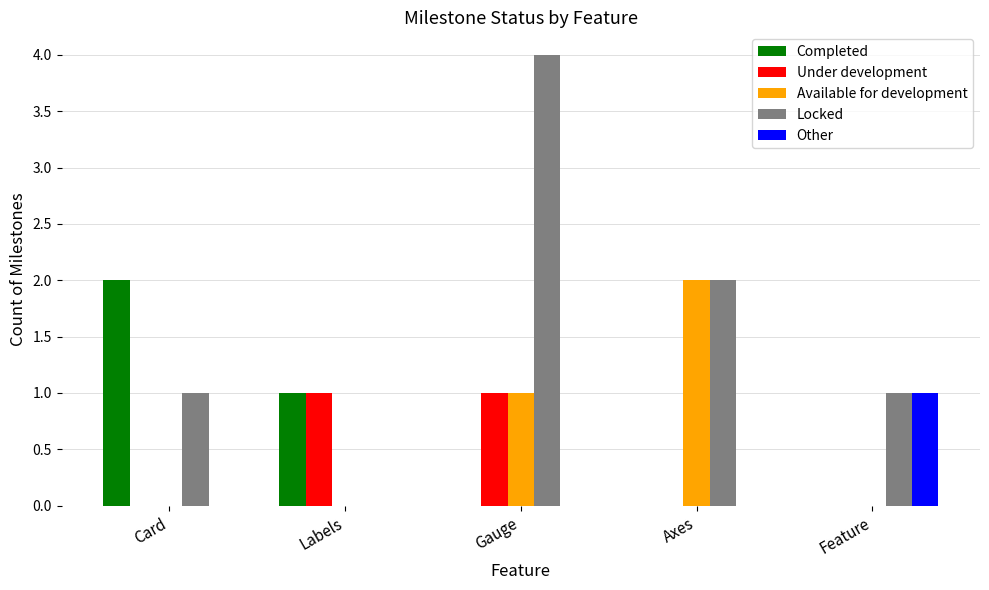

What is the highest value of the Available for development series?

2